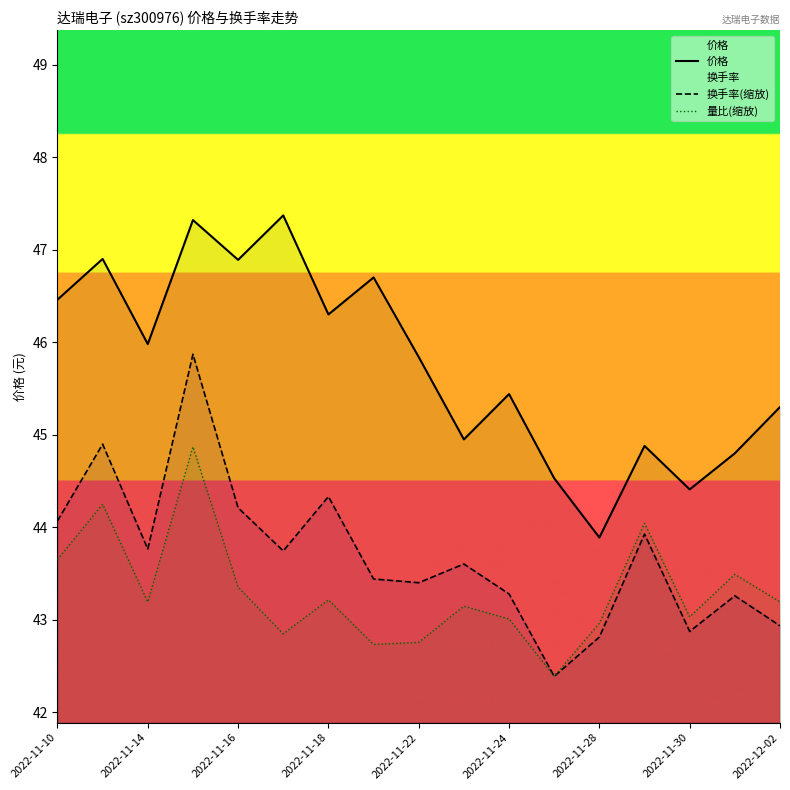

The 价格 series shows 70.6 at 13. True or false?

False